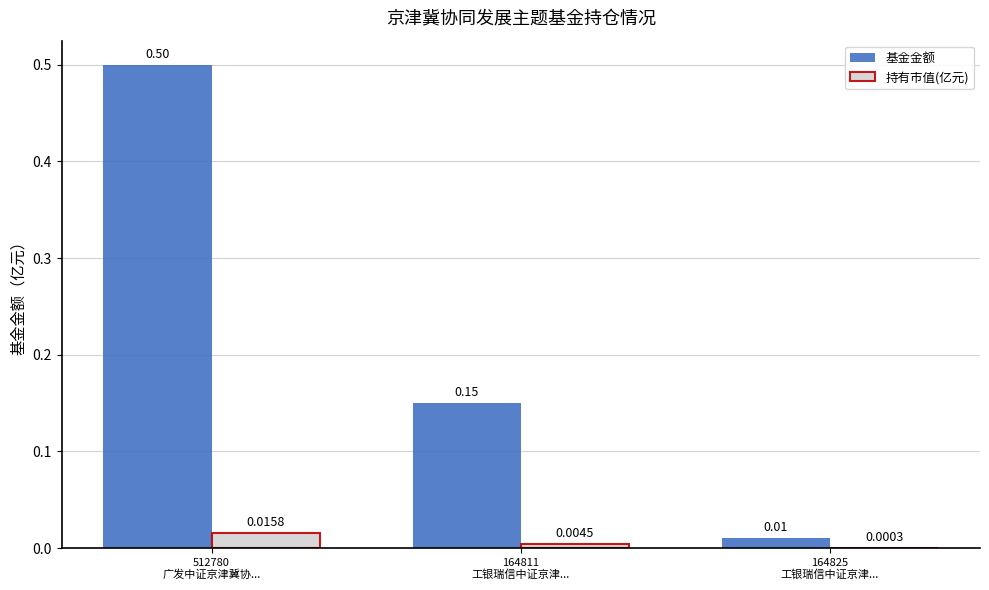

What are all the series names shown in the legend?

基金金额, 持有市值(亿元)